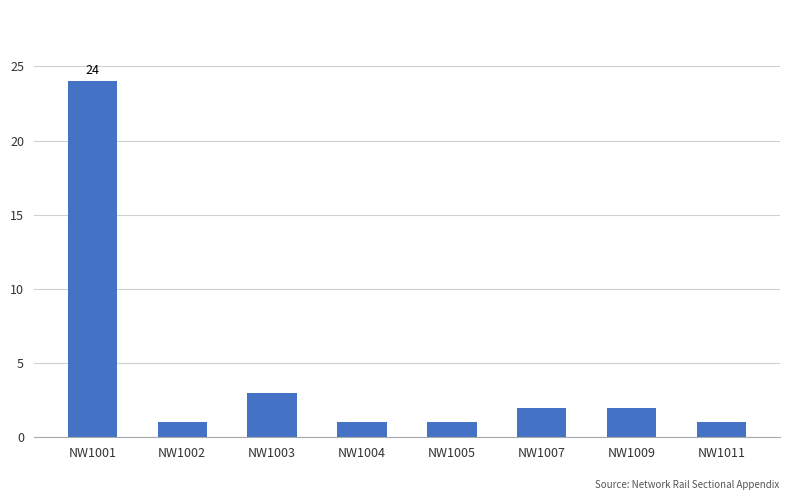

What is the value of the 8th bar from the left?

1